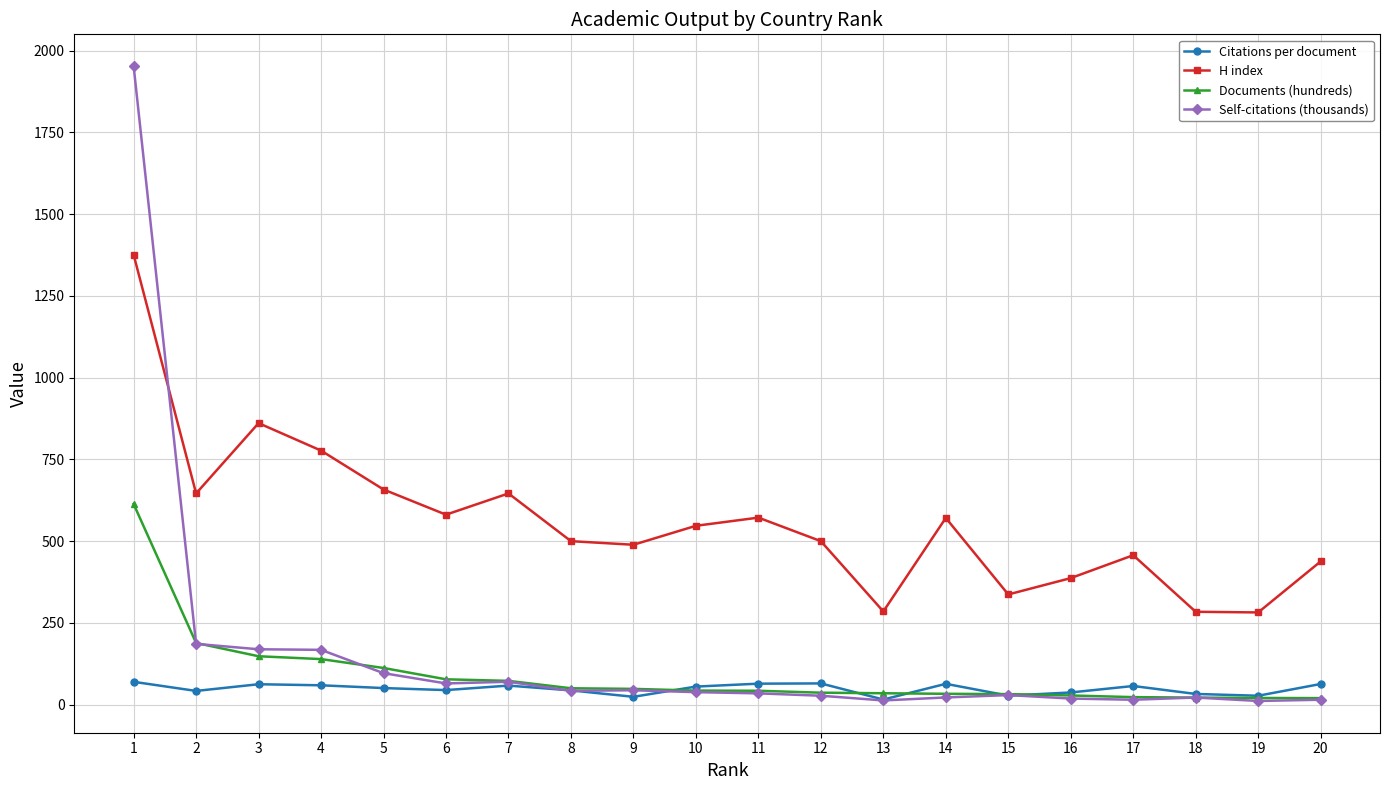

In H index, how many points are lower than both neighbors (excluding endpoints)?

6